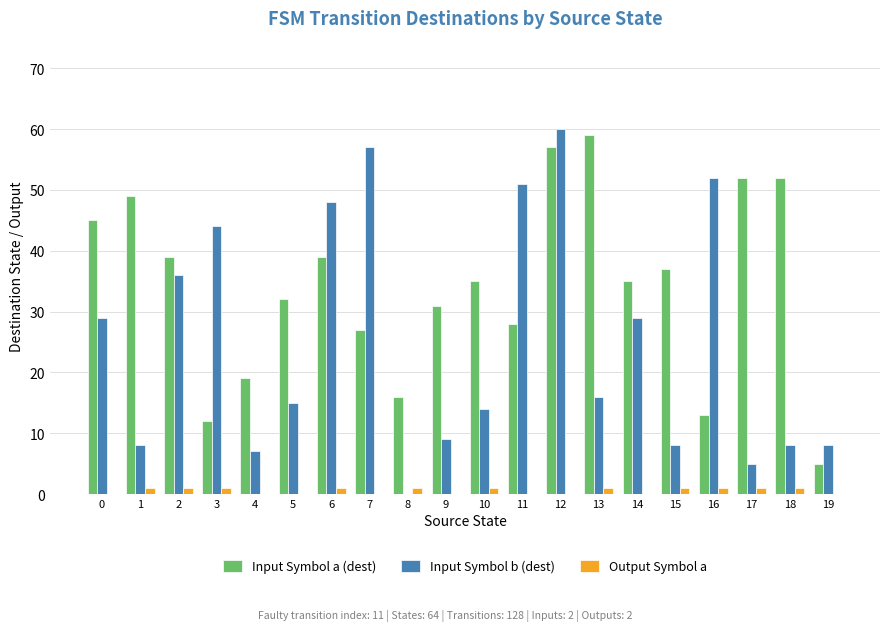

Count the number of data series in this chart.

3